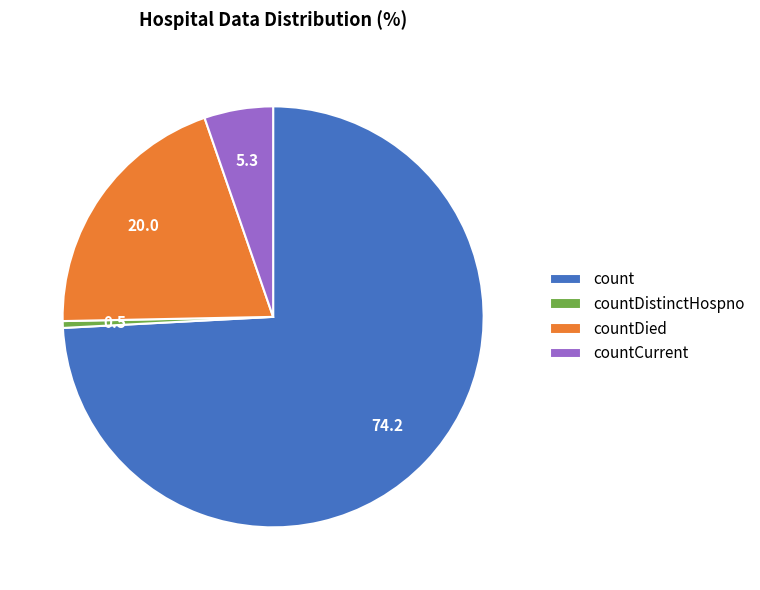

How many slices are in this pie chart?

4